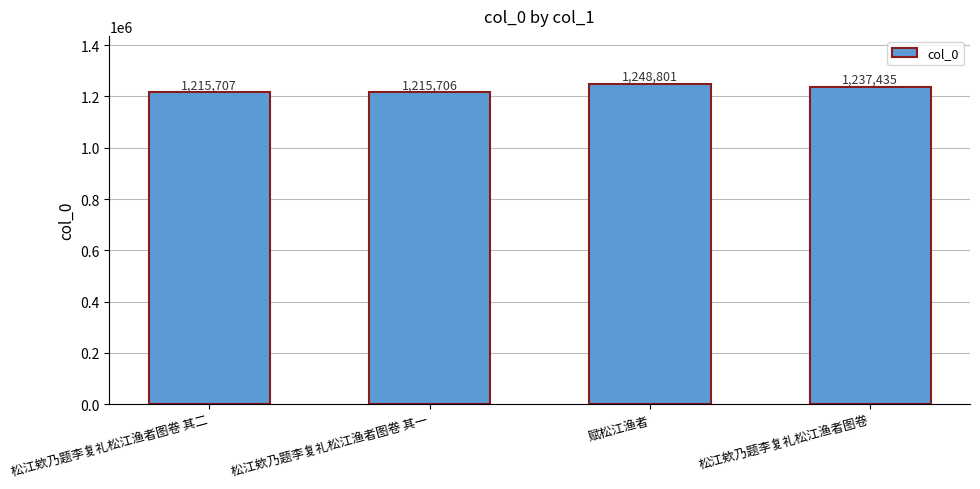

Reading left to right, list all the values displayed in this chart.

1215707	1215706	1248801	1237435